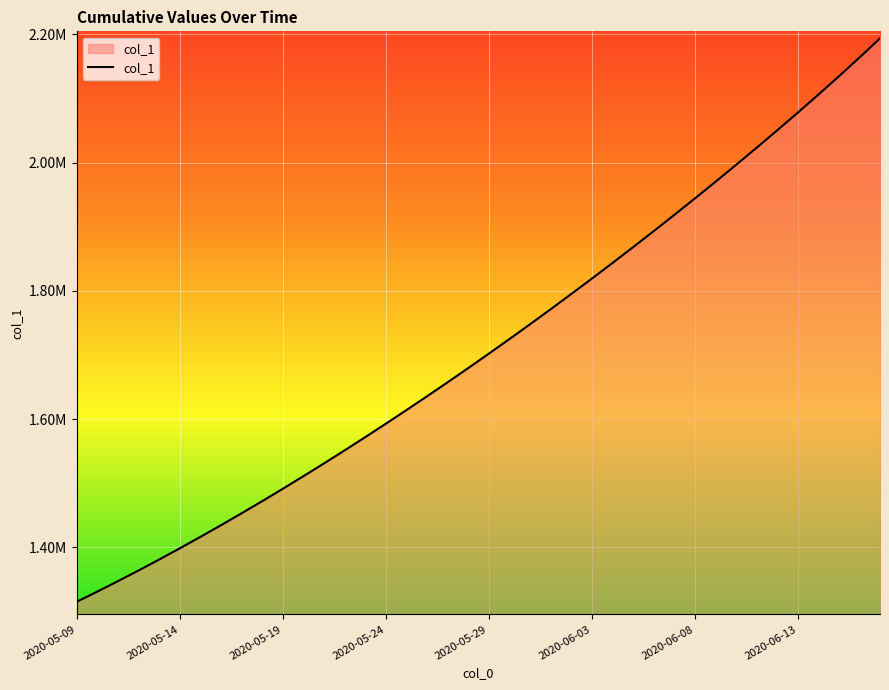

Where does the data first go above 1701853?

2020-05-29